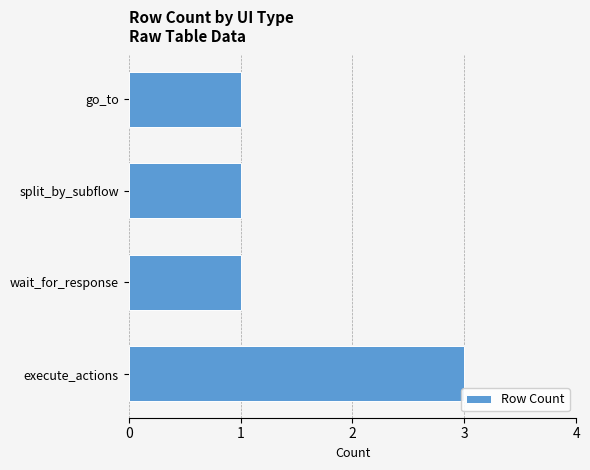

The value at go_to is 1. True or false?

True